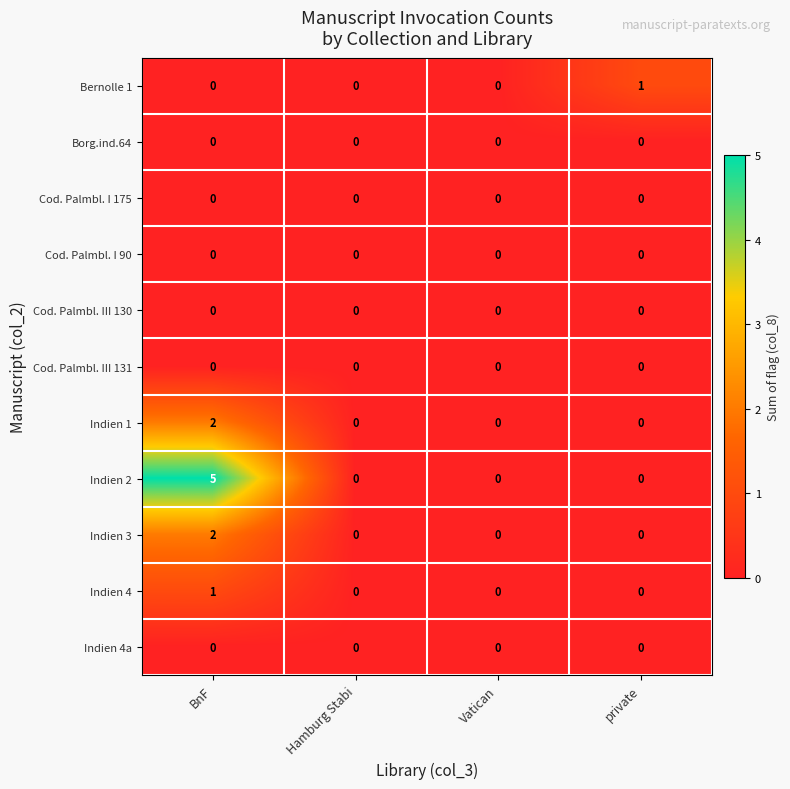

What is the maximum value shown in the chart?

5